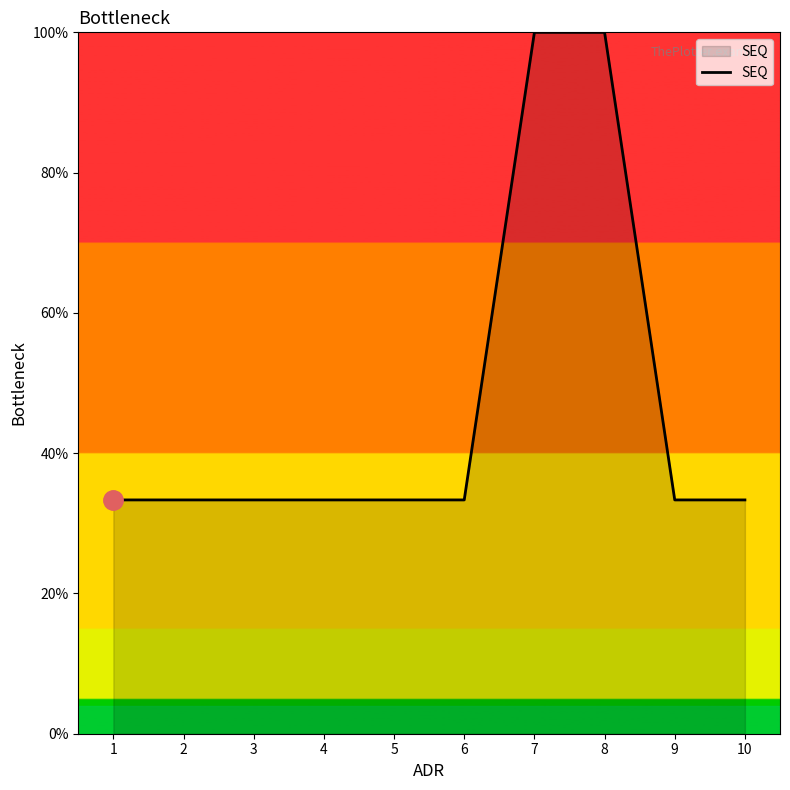

Between 7 and 6, which is larger?

7